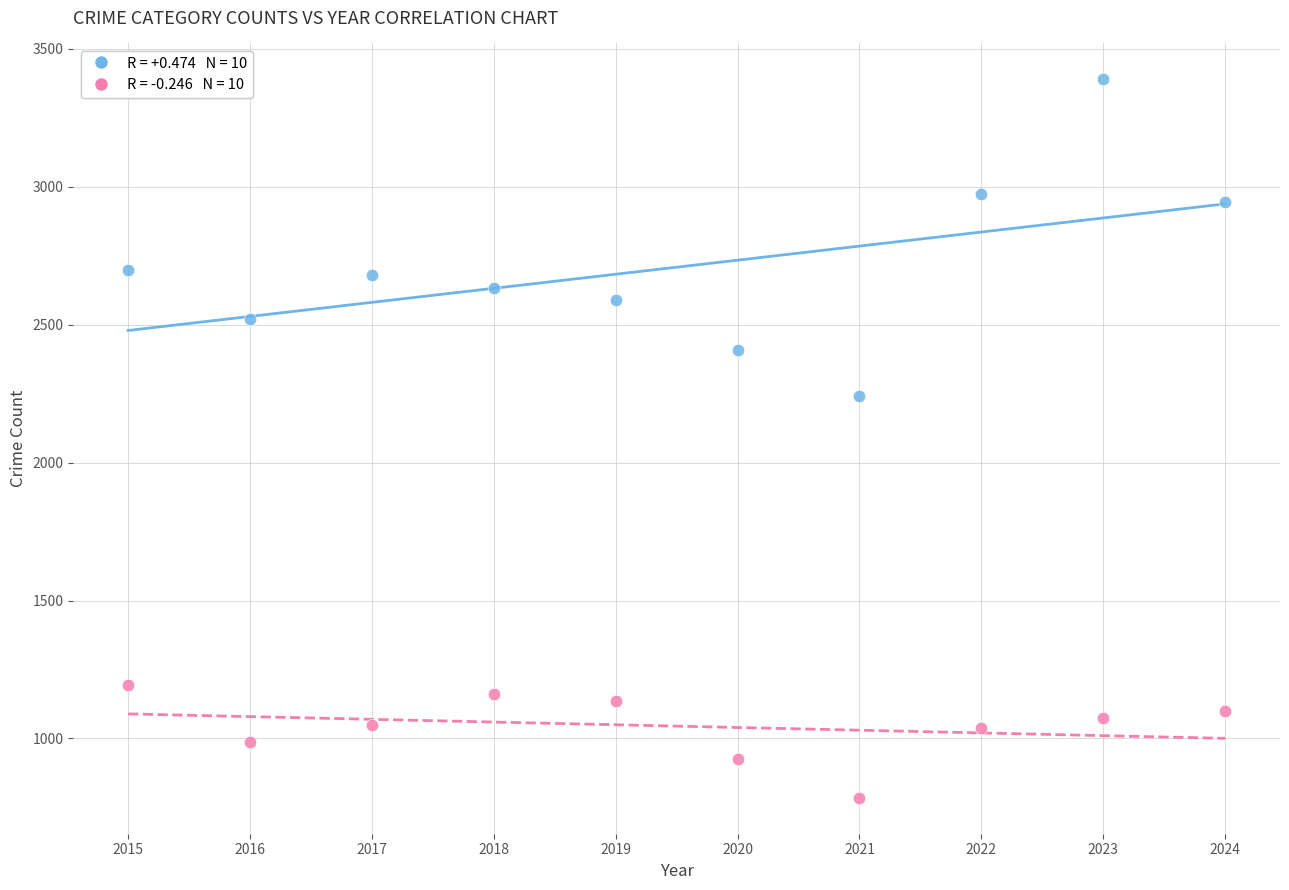

Across all series, what Y value is closest to 2087?

2240